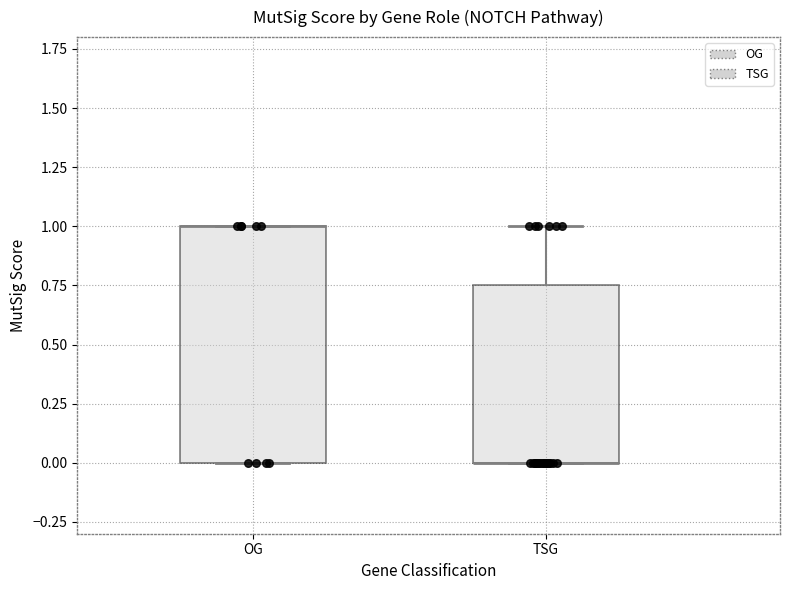

Where does the upper whisker of the box for TSG end on the y-axis? The values are not printed on the chart, so give them approximately, as read against the axis.

1.00